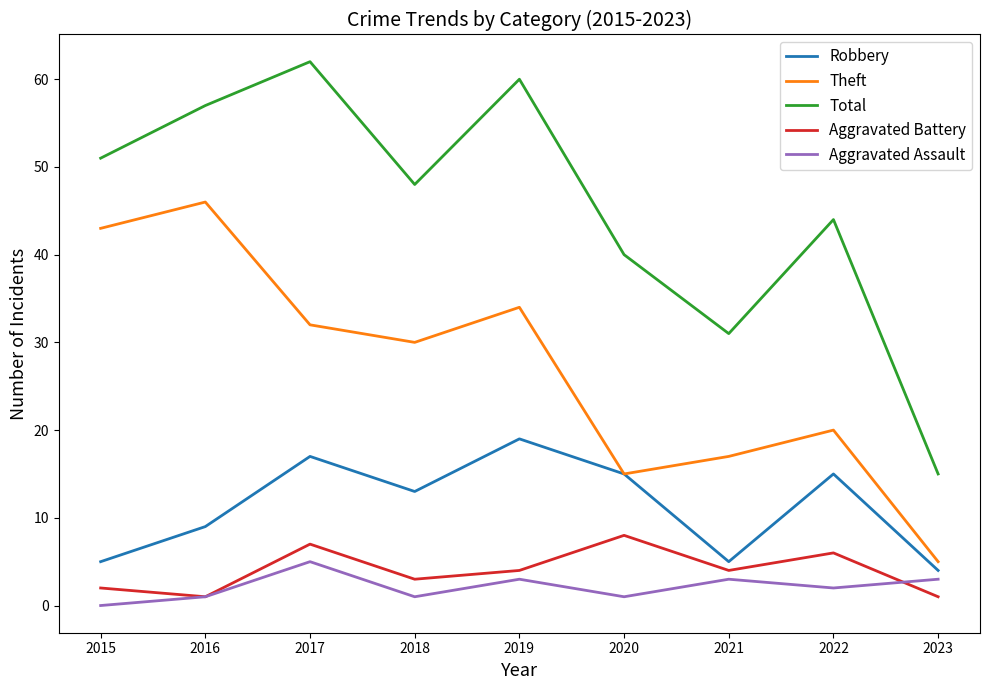

True or false: Total and Theft intersect in this chart.

False